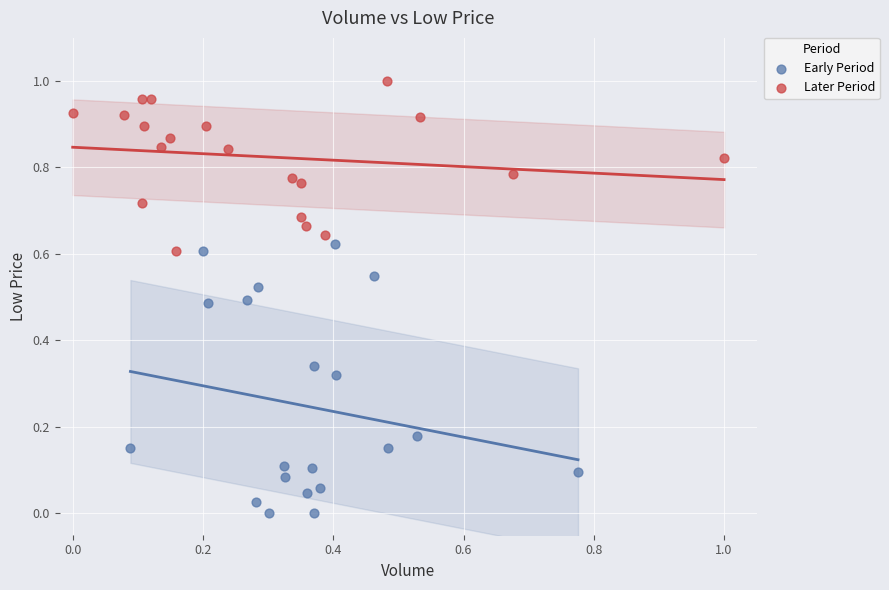

Which series has the widest spread of Y values?

Early Period